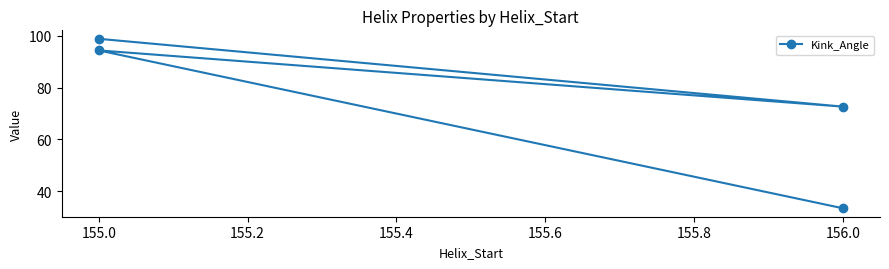

The chart shows a value of 52.0 at 156.0. True or false?

False